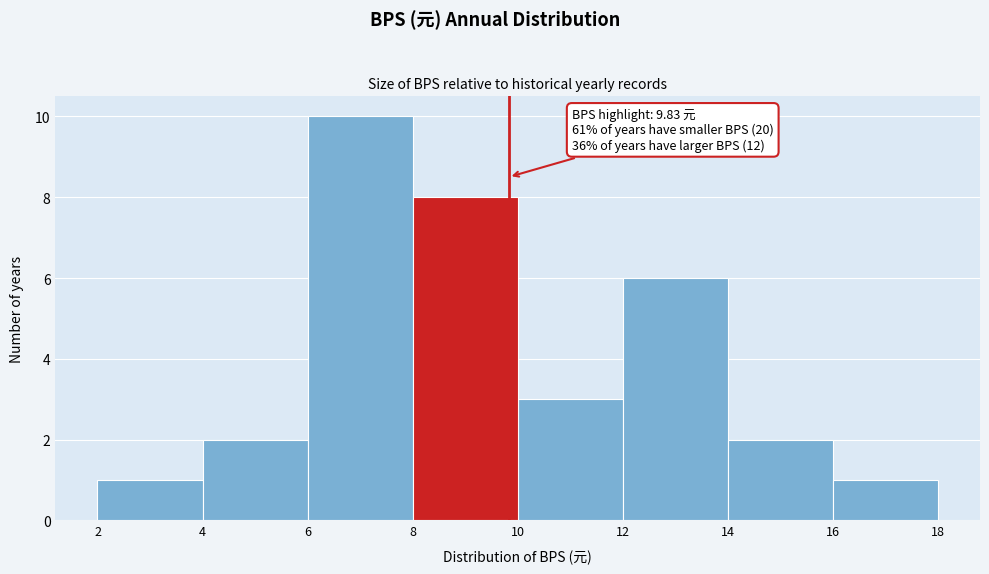

Over which range of the x-axis is the bar tallest?

6 to 8